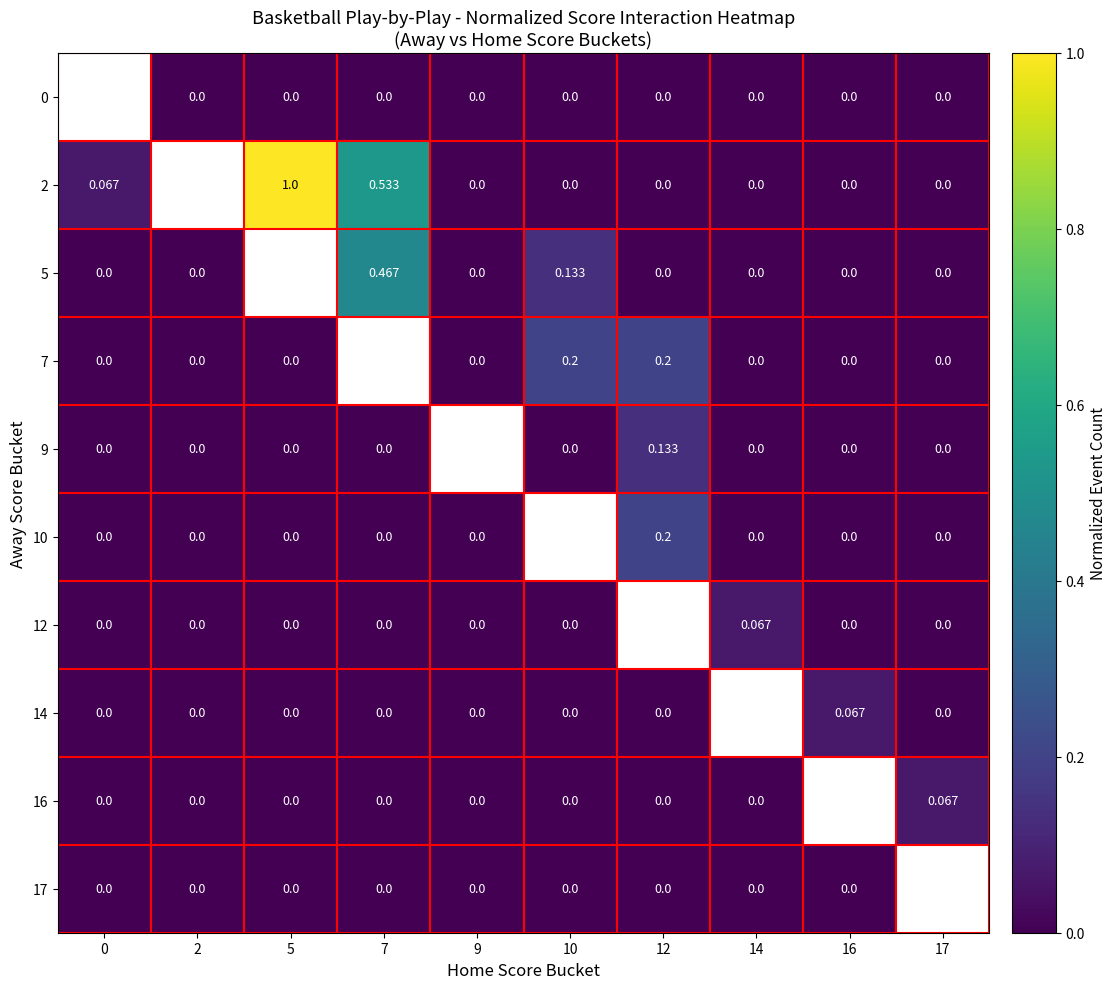

Which series has the largest range (max minus min)?

2